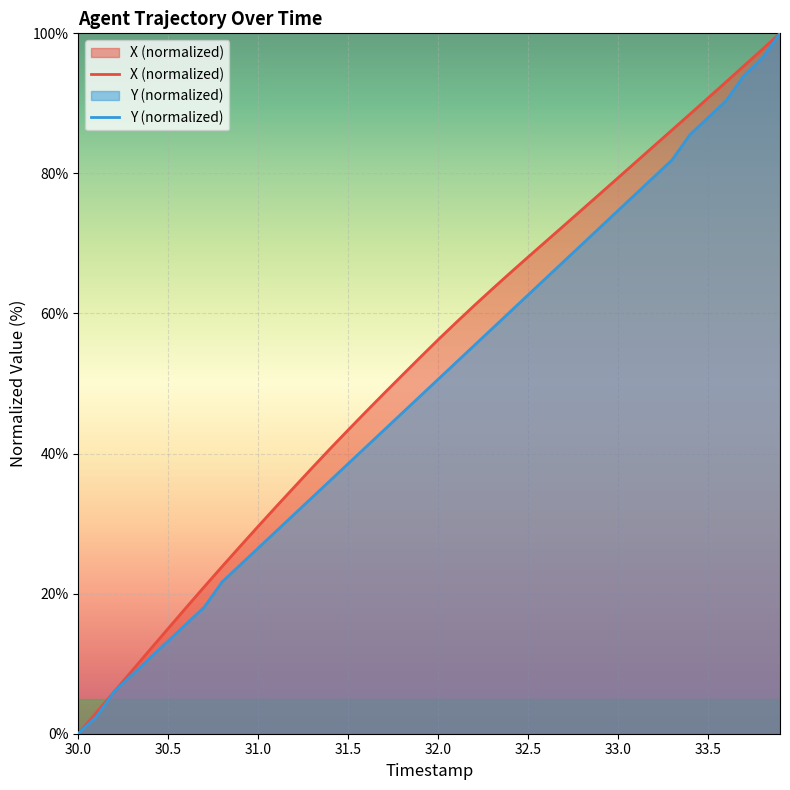

Rank the series at 33.0 from lowest to highest value.

Y (normalized), X (normalized)